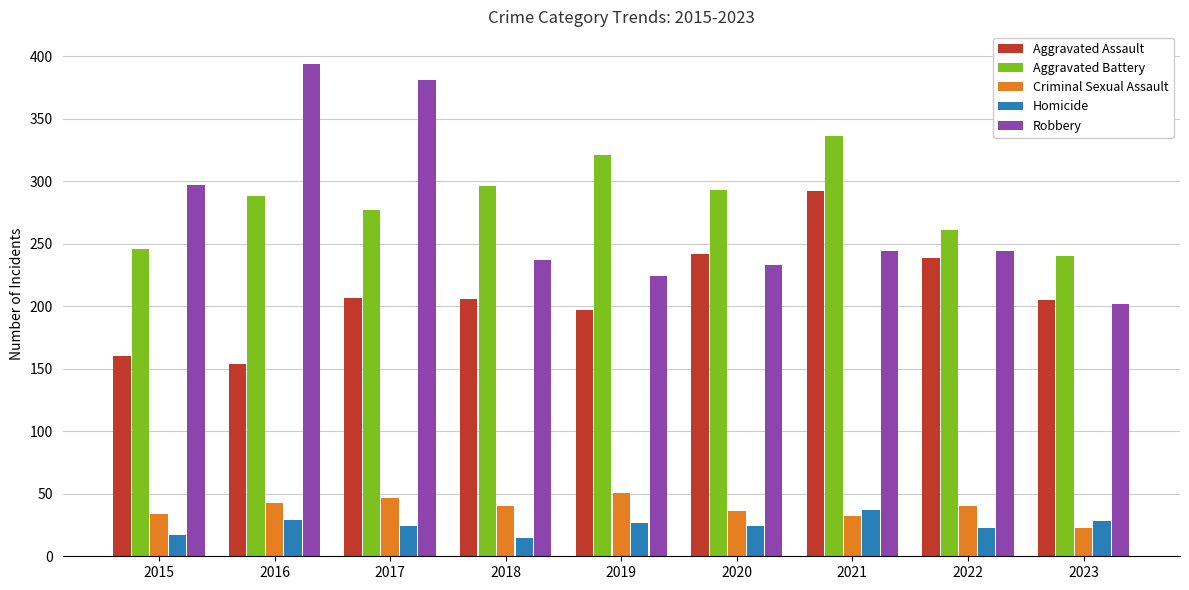

What are all the series names shown in the legend?

Aggravated Assault, Aggravated Battery, Criminal Sexual Assault, Homicide, Robbery